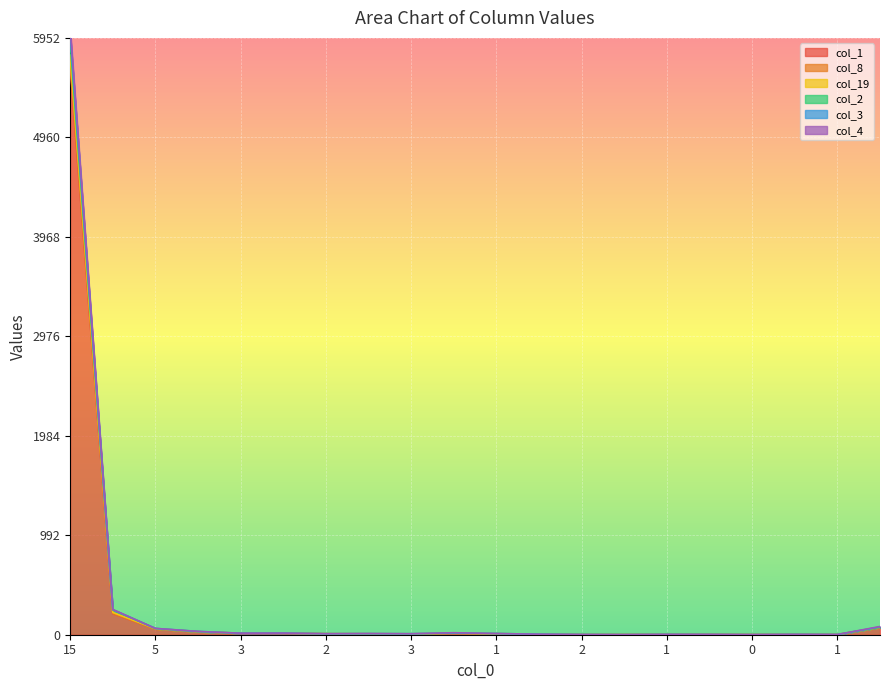

True or false: col_1 and col_2 intersect in this chart.

False